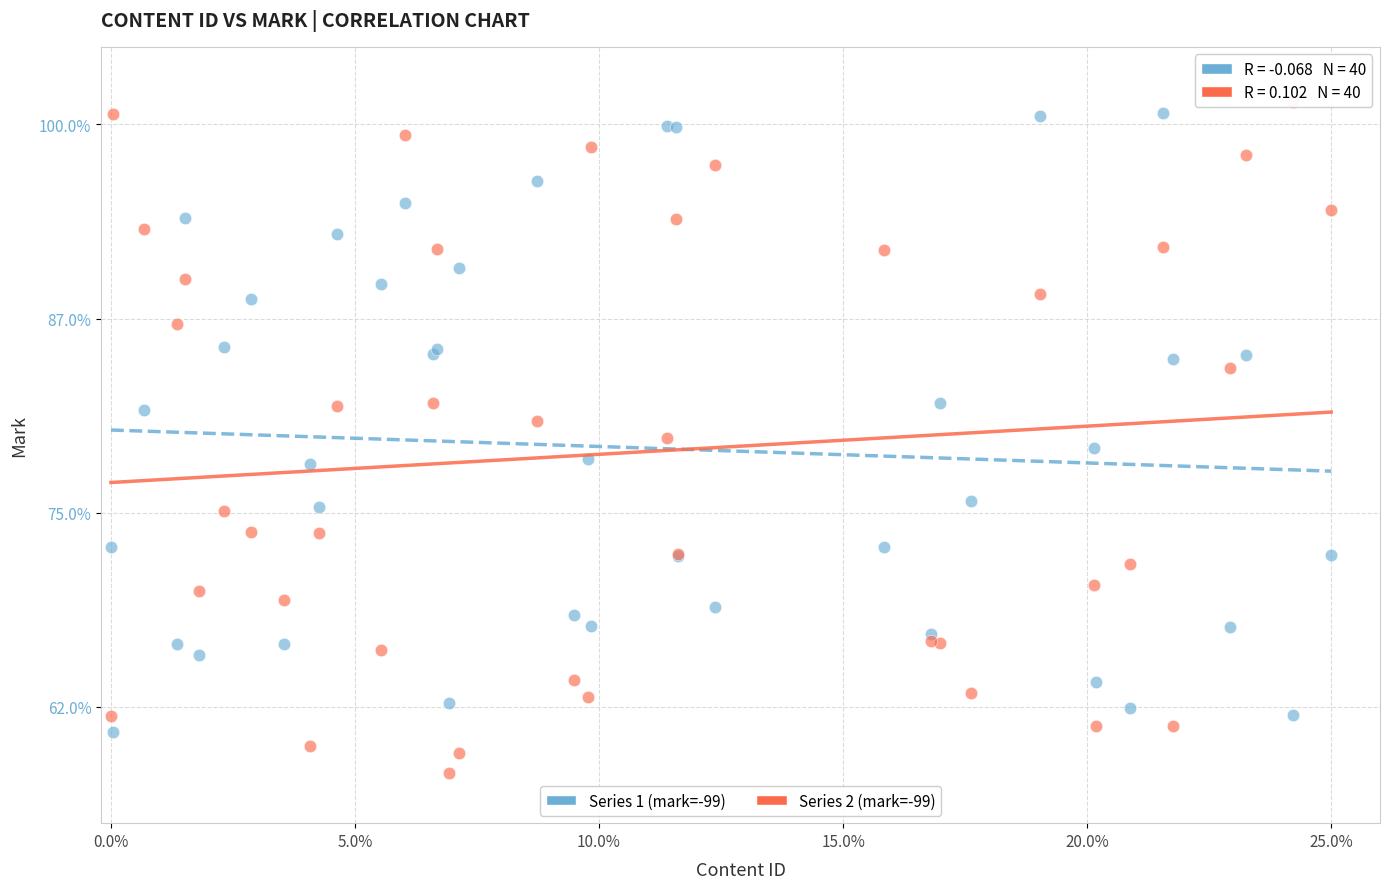

Which series contains the highest Y value?

Series 2 (mark=-99)